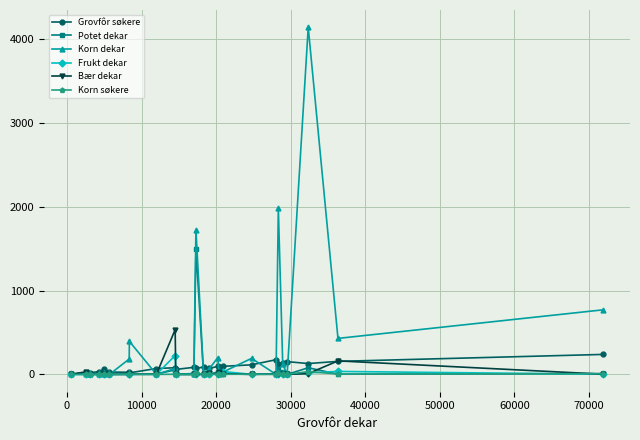

At how many categories does at least one series exceed 891?

3